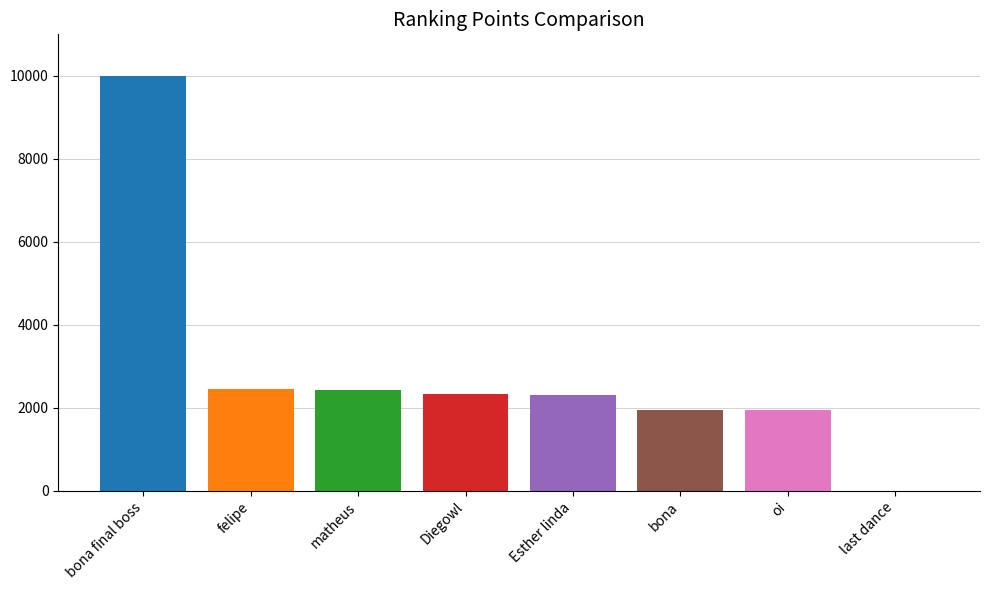

What is the greatest value displayed?

9999